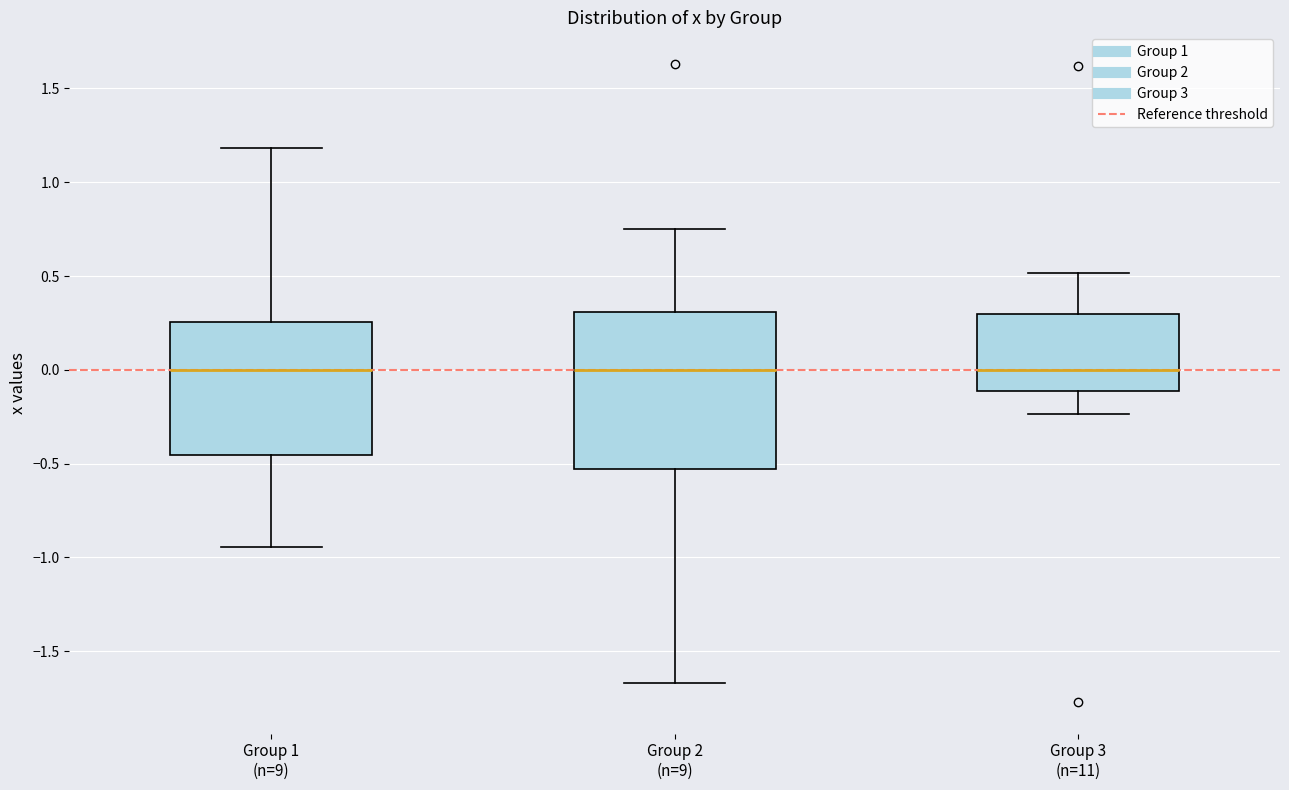

Reading left to right, read every box against the y-axis: the position of its median line, the range the box covers, and the ends of its whiskers. The values are not printed on the chart, so give them approximately, as read against the axis.

Group 1 (n=9): median 0.00, box -0.45 to 0.25, whiskers -0.95 to 1.20
Group 2 (n=9): median 0.00, box -0.55 to 0.30, whiskers -1.65 to 0.75
Group 3 (n=11): median 0.00, box -0.10 to 0.30, whiskers -0.25 to 0.50